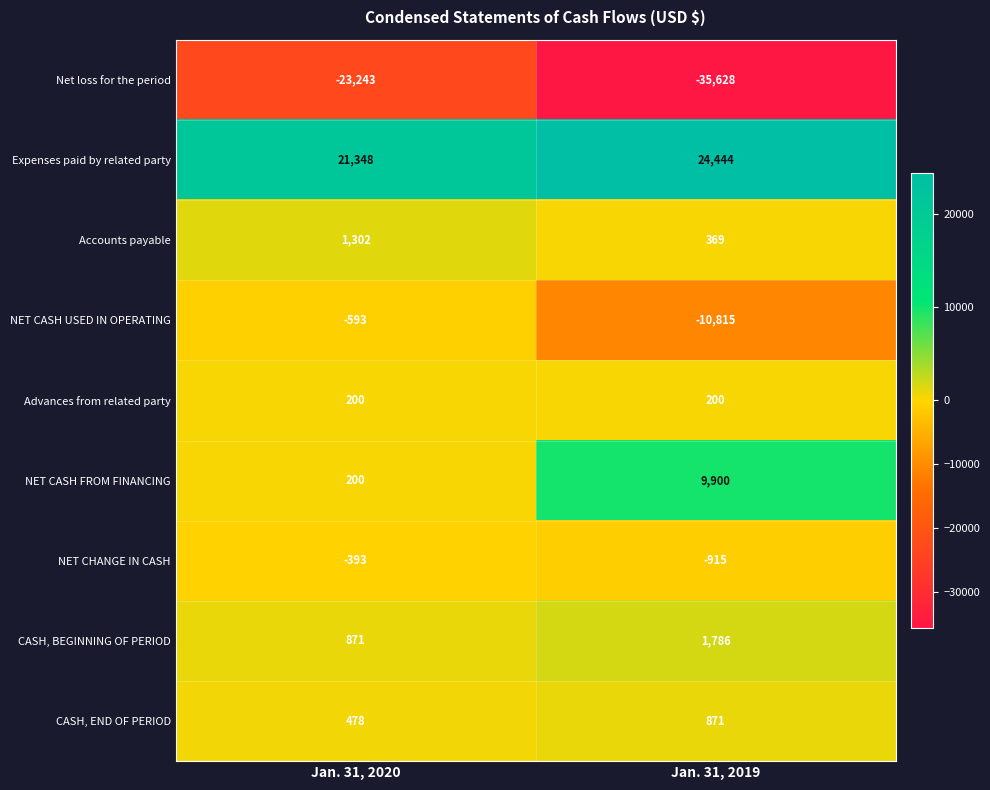

At which label is Net loss for the period closest to -29435?

Jan. 31, 2020